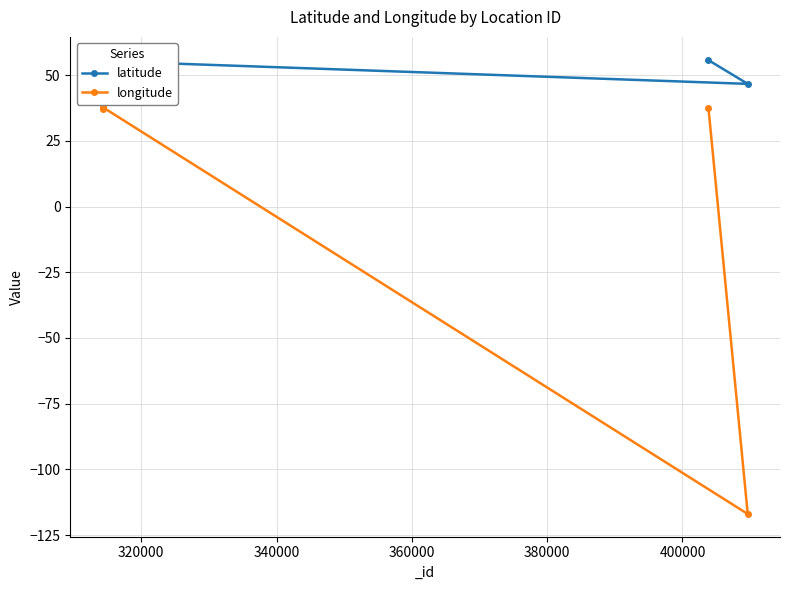

Reading left to right, what are all the values shown in this chart?

latitude: 55.8	46.7	55.4	56.0	55.6
longitude: 37.6	-117.0	37.9	37.4	37.3